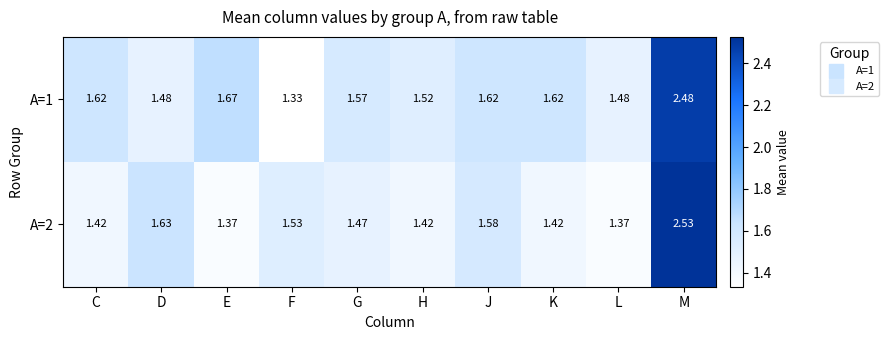

Which series changed the most between F and K?

A=1